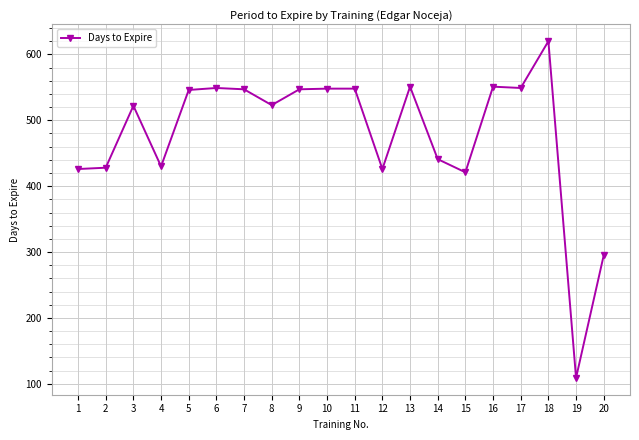

What is the difference between the values at 8 and 16?

28